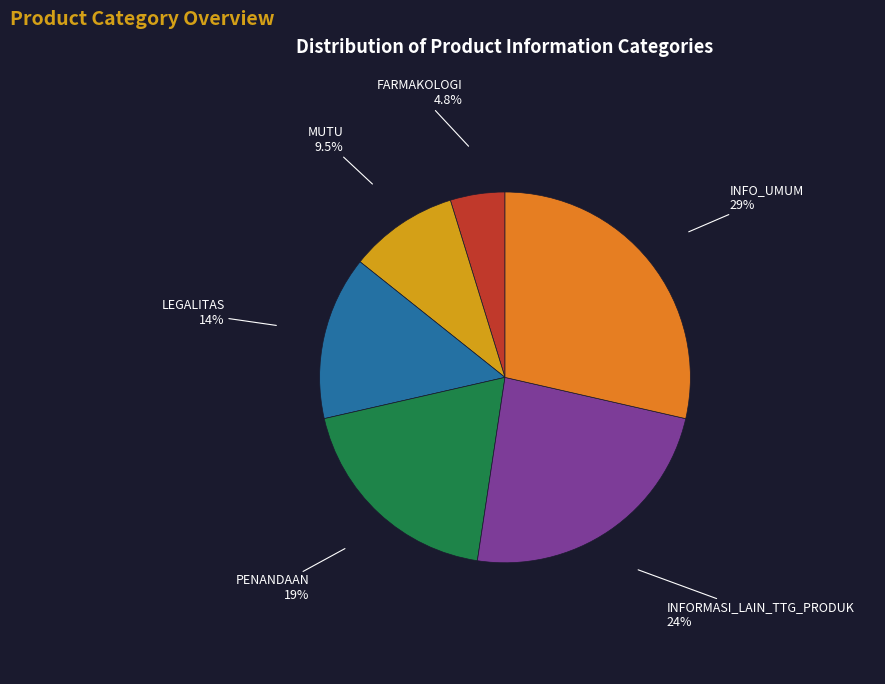

Which has a higher value, MUTU or PENANDAAN?

PENANDAAN